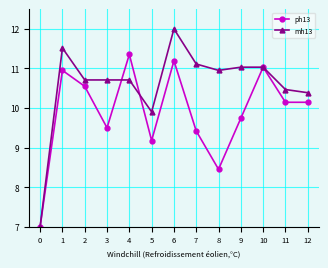

How many data points in mh13 are less than 10?

2